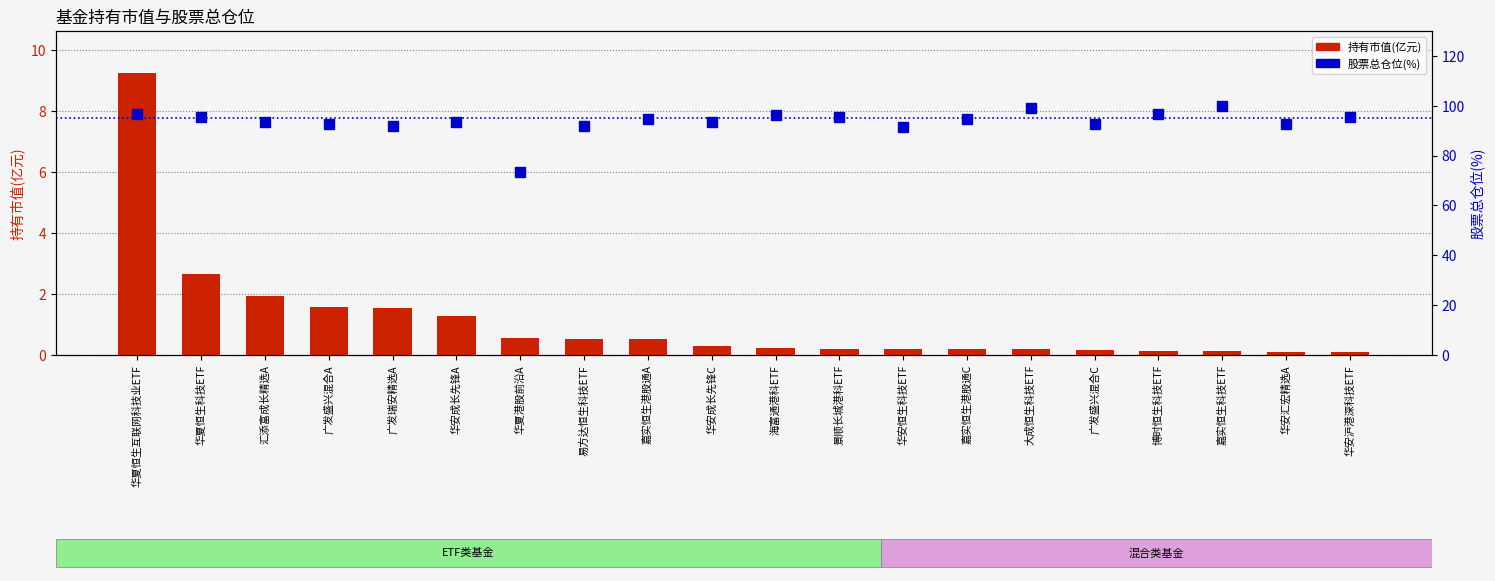

What is the approximate value of 持有市值(亿元) at 广发瑞安精选A?

1.5